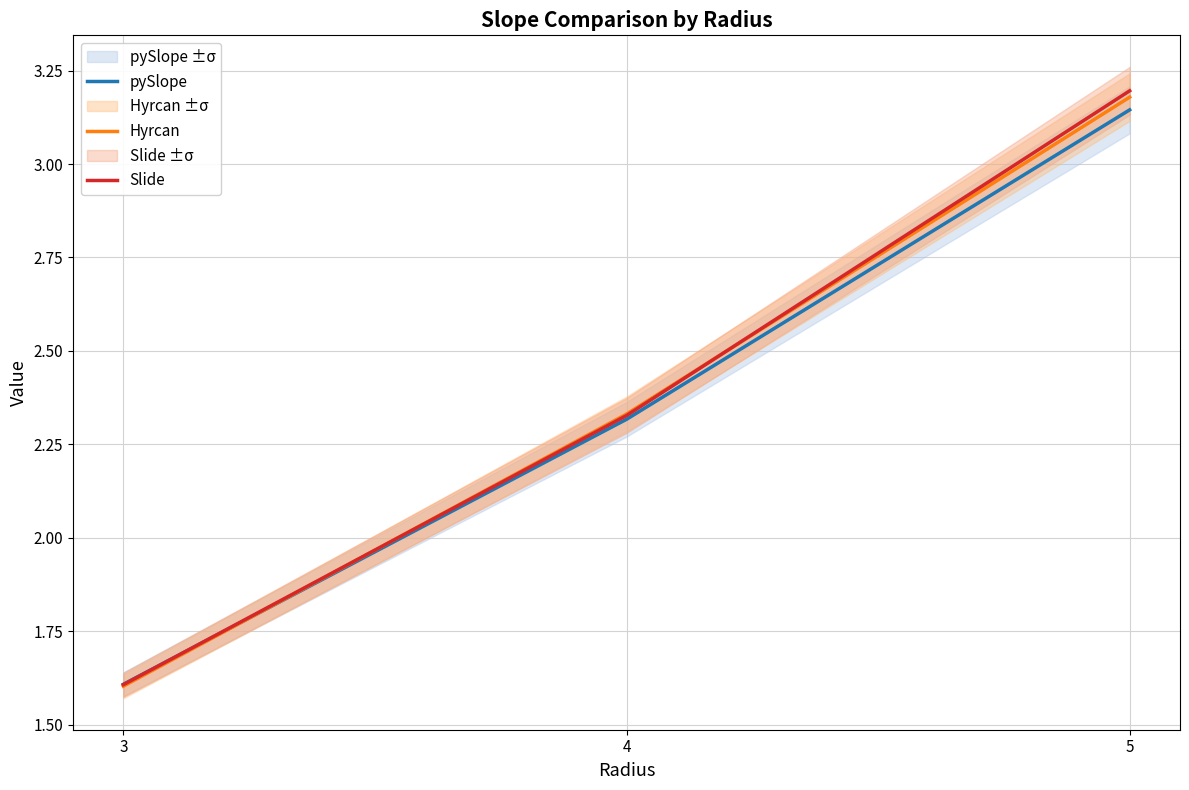

What is the value of the pySlope point at the 1st from the left?

1.6